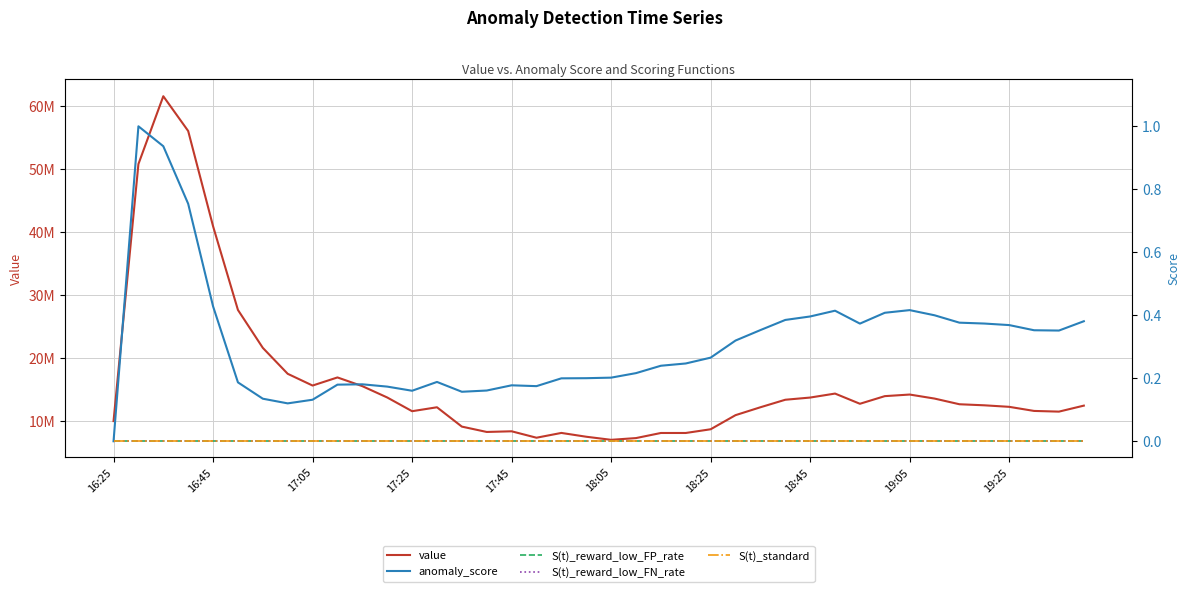

Does the chart display data point markers on the line(s)?

No